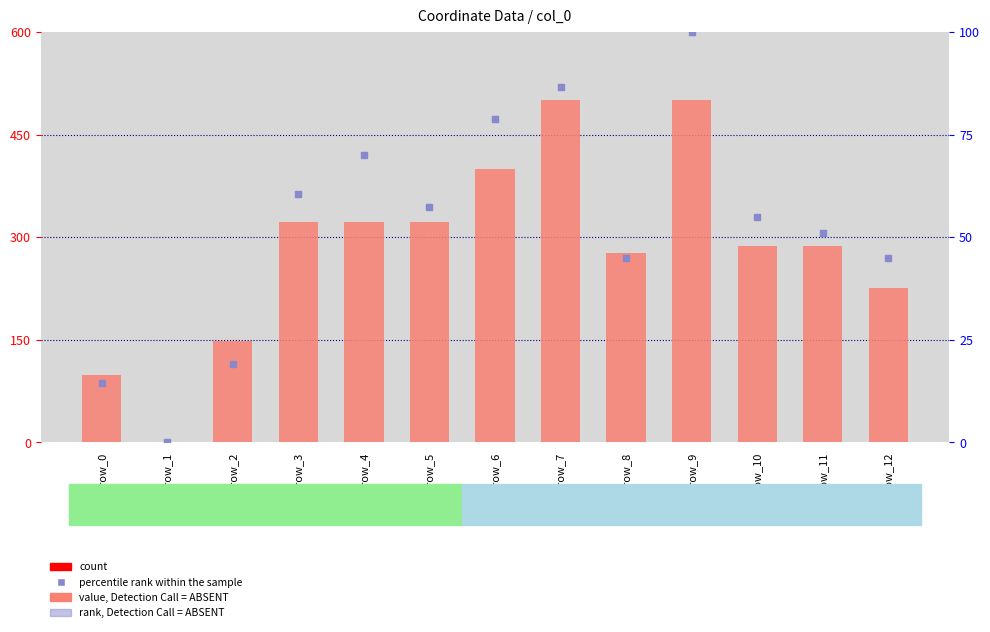

Which series has the largest total across all categories?

value, Detection Call = ABSENT